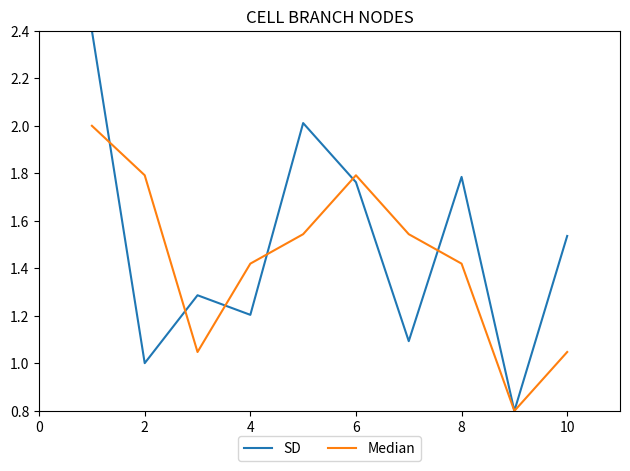

Which series has the largest range (max minus min)?

SD